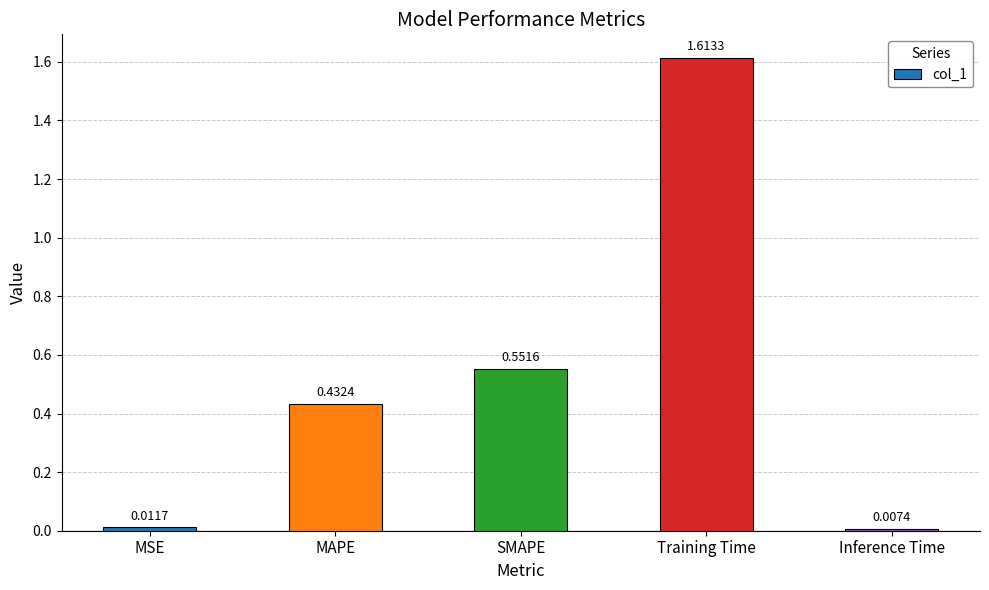

Which label corresponds to the largest value in the chart?

Training Time